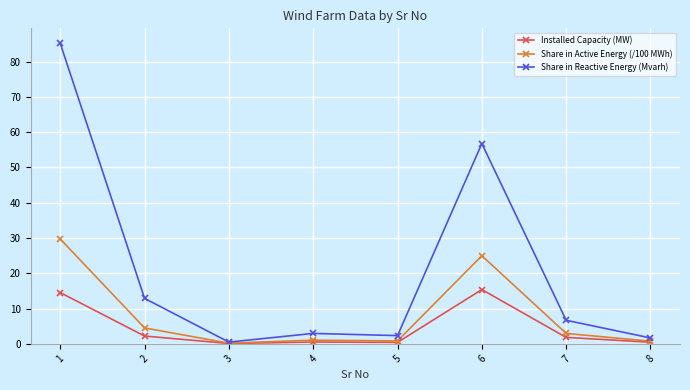

What is the total value across all series at 7?

11.4